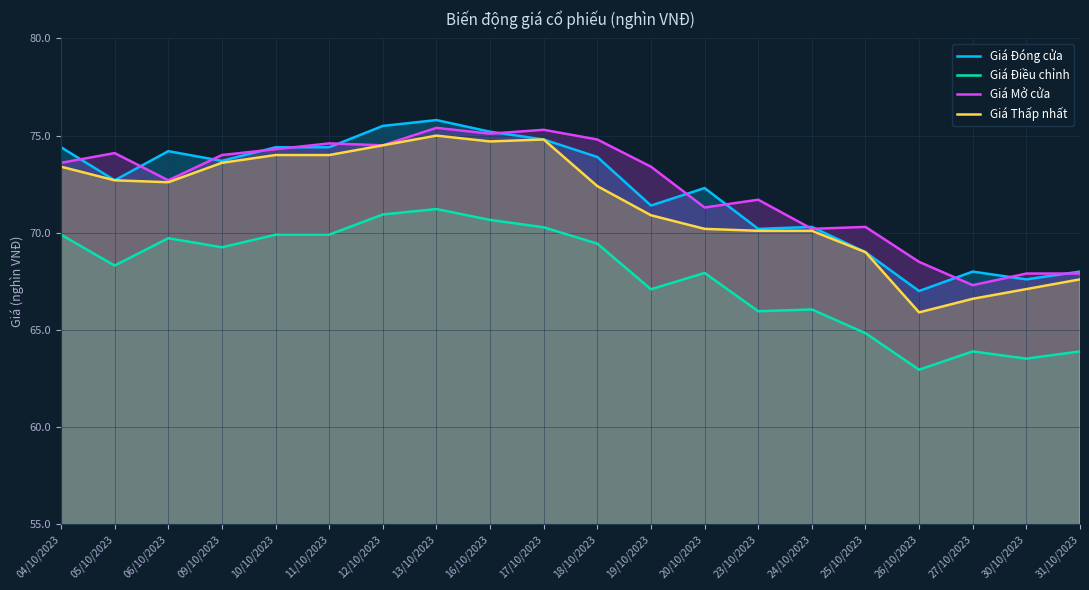

At which category does the chart reach its peak across all series?

13/10/2023